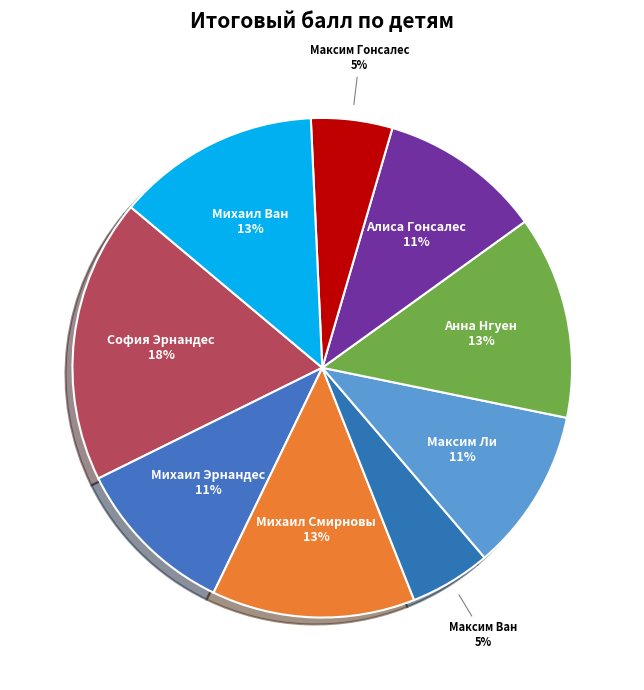

Which slice is the largest?

София Эрнандес